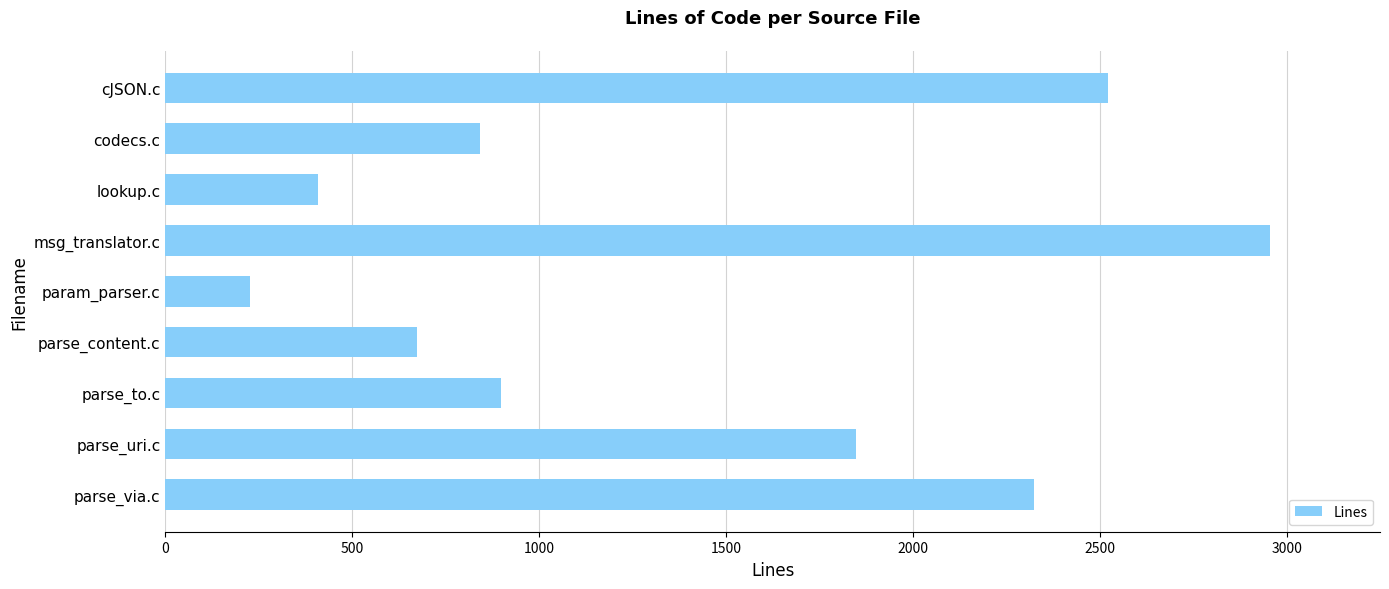

Does the chart contain stacked bars?

No